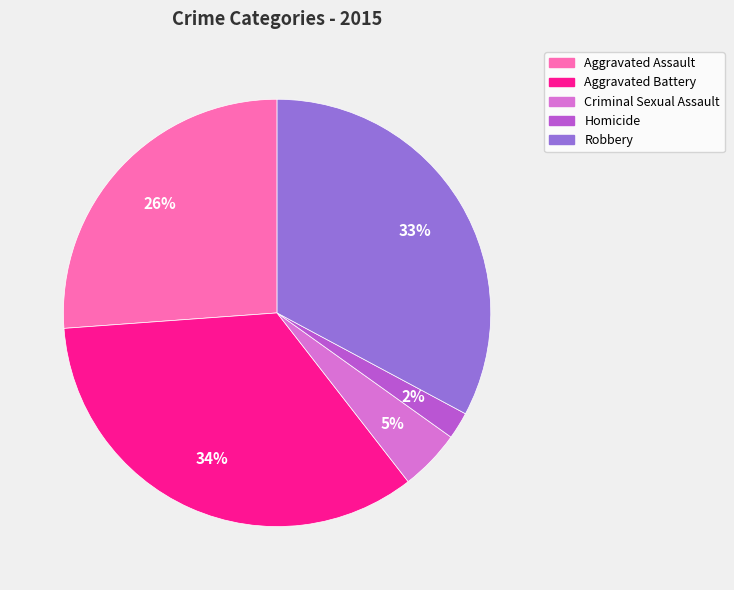

True or false: Criminal Sexual Assault accounts for 5% of the total.

True